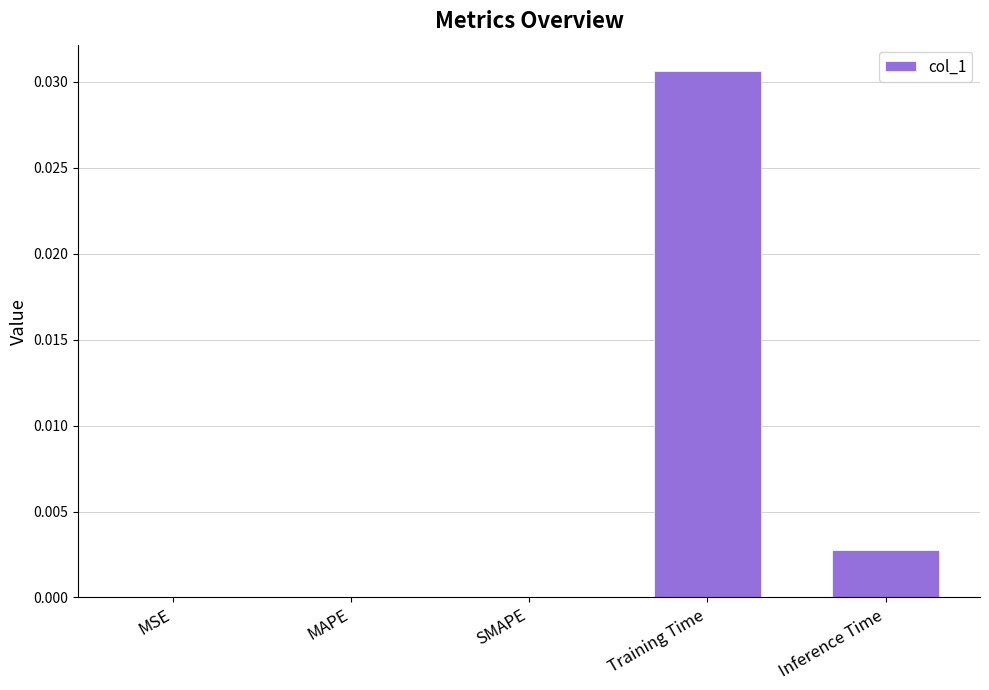

True or false: the data shows 0.0 at MAPE.

True